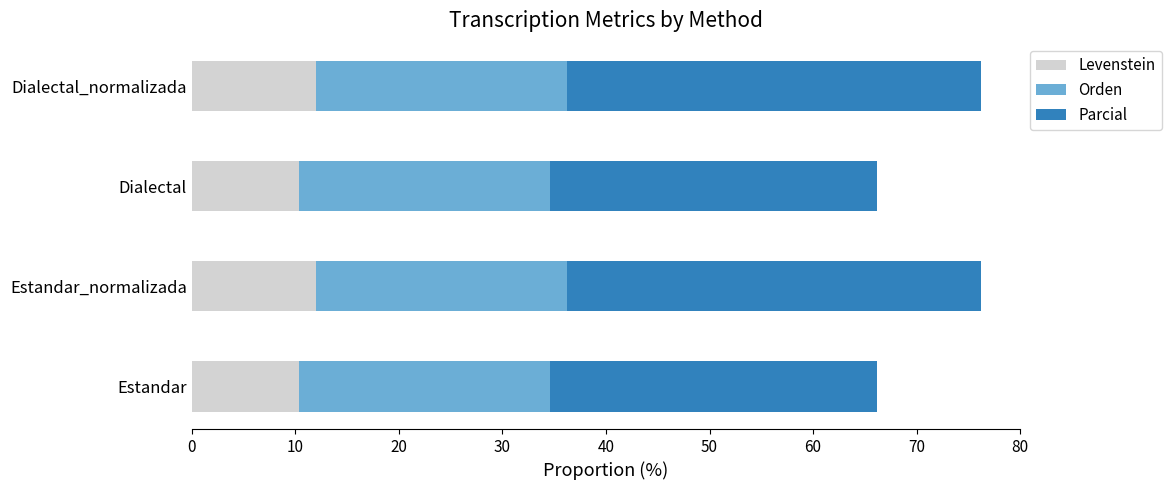

What is the minimum value for Levenstein?

10.3